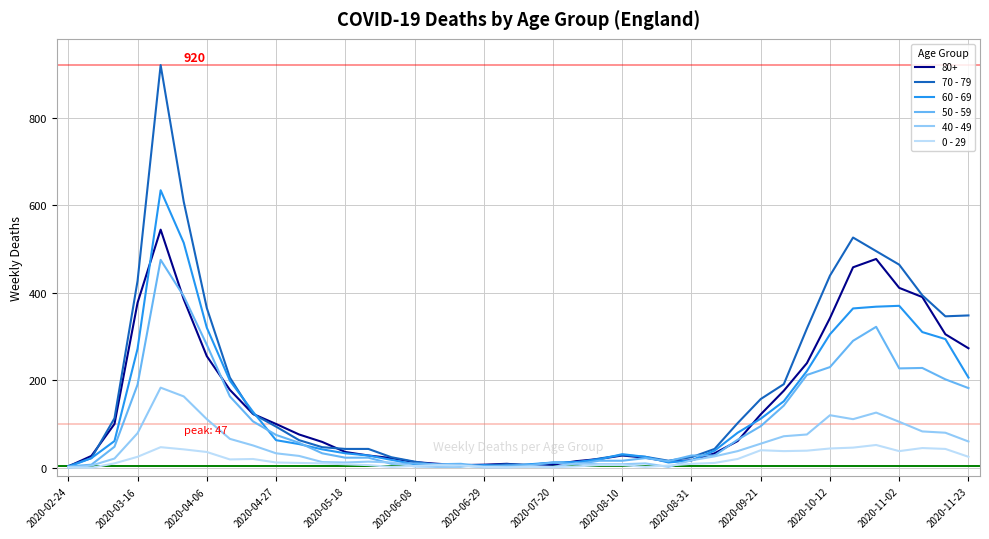

Which series has the widest spread of values?

70 - 79